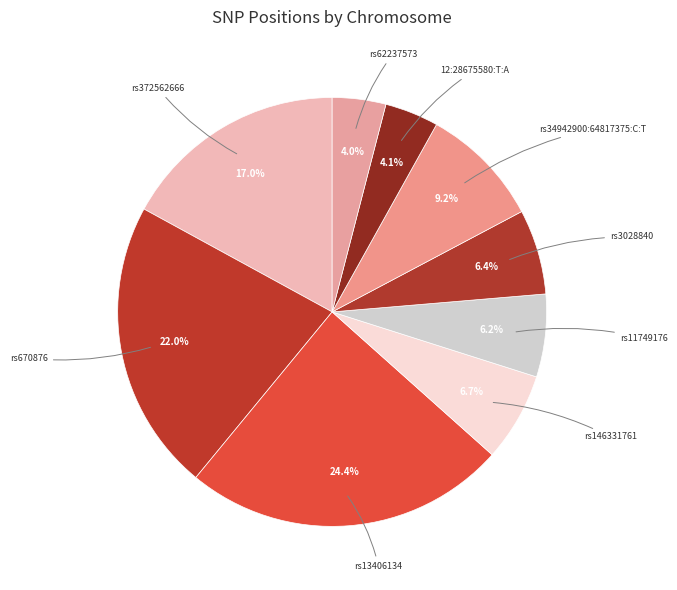

How many slices are in this pie chart?

9